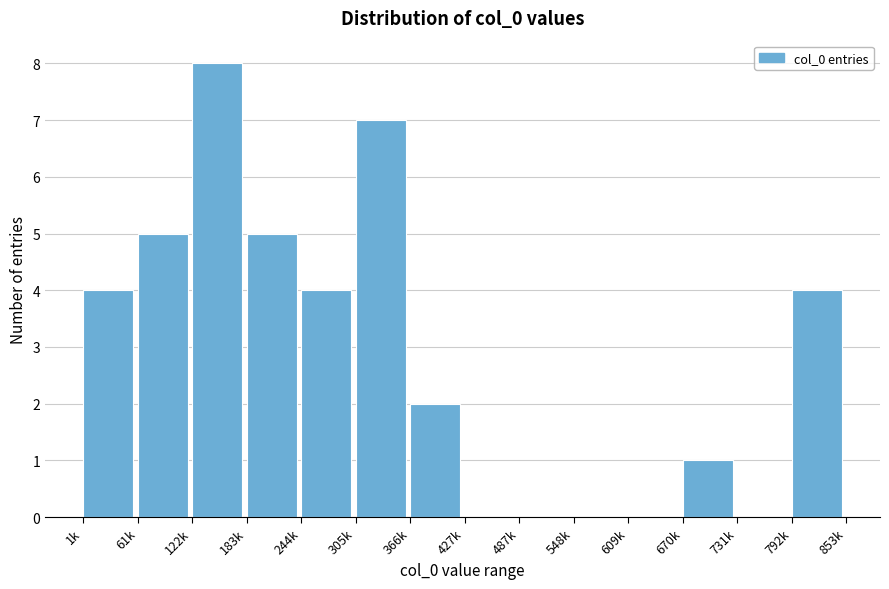

Reading left to right, extract all data points from this chart.

1k=4	61k=5	122k=8	183k=5	244k=4	305k=7	366k=2	427k=0	487k=0	548k=0	609k=0	670k=1	731k=0	792k=4